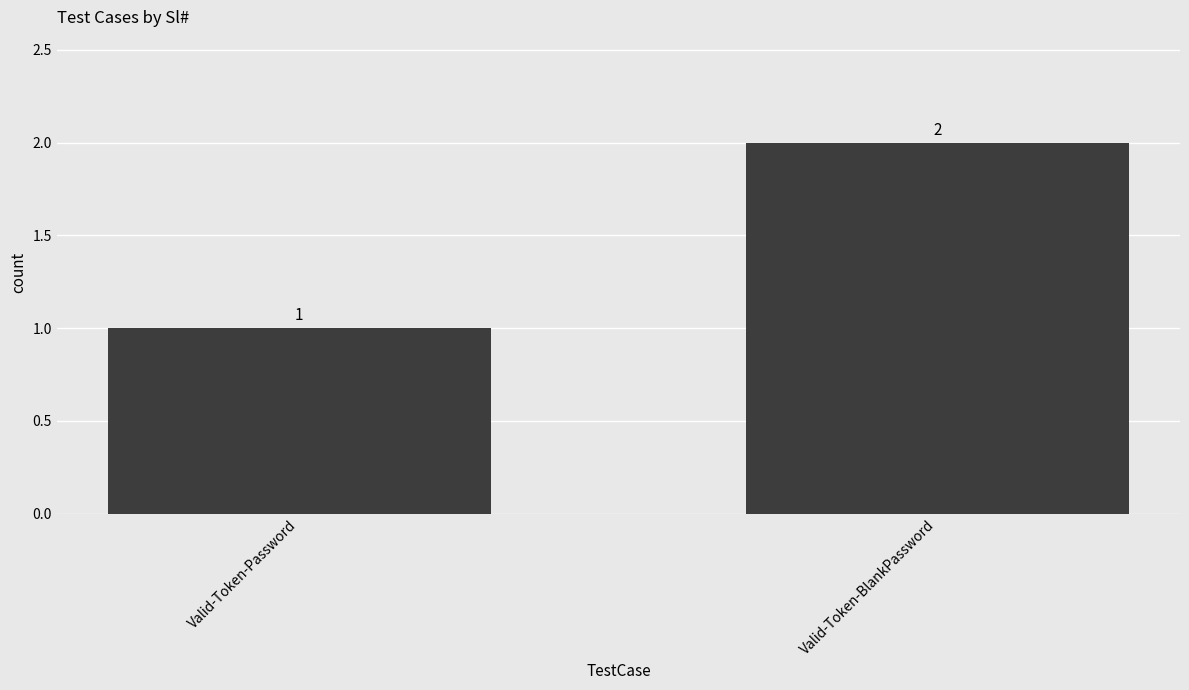

What is the average value?

2